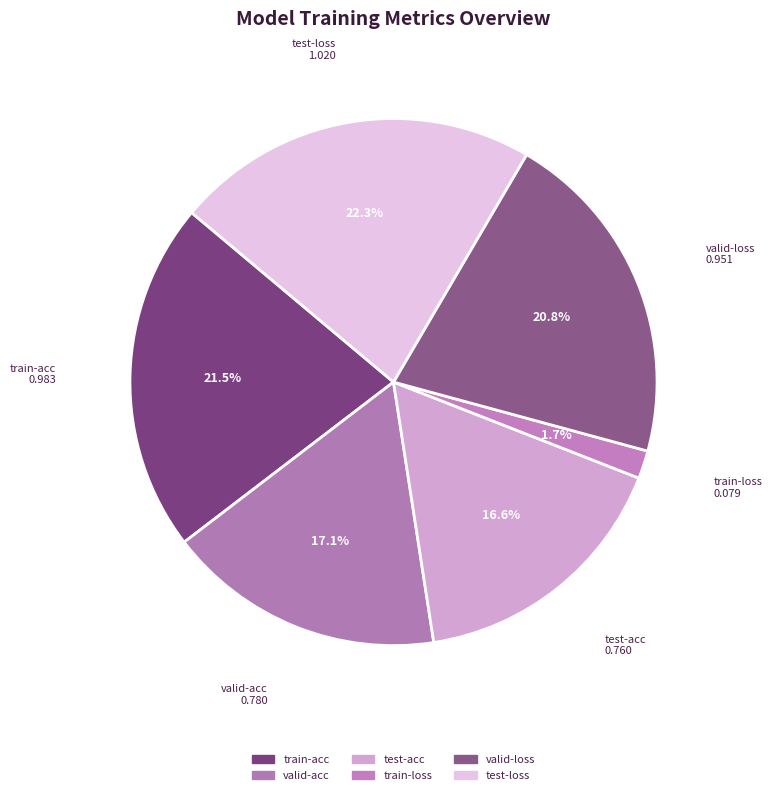

Which slice is the largest?

test-loss